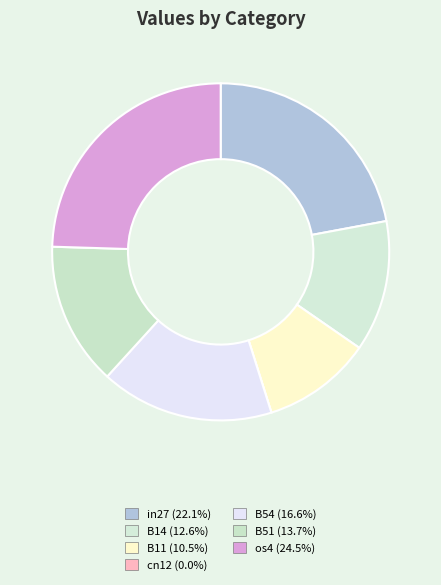

Count the number of slices in the pie.

7